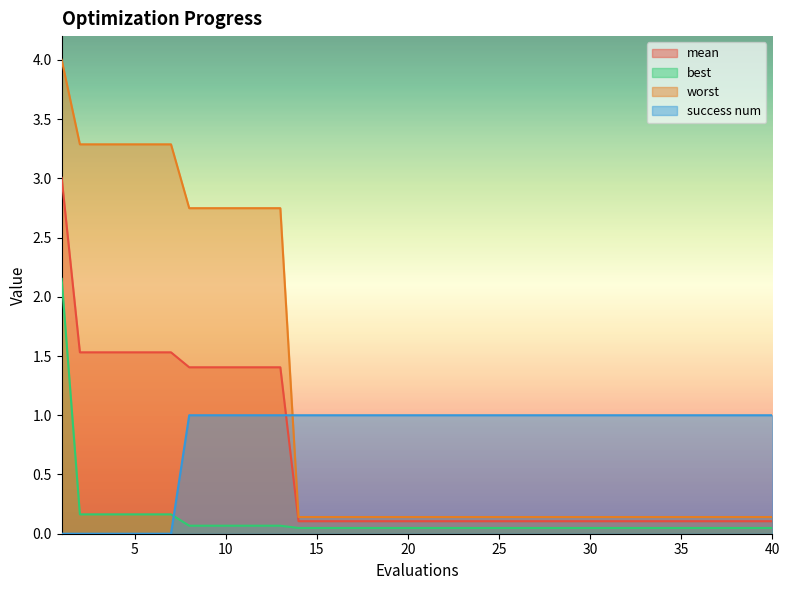

At which label is success num closest to 0?

1